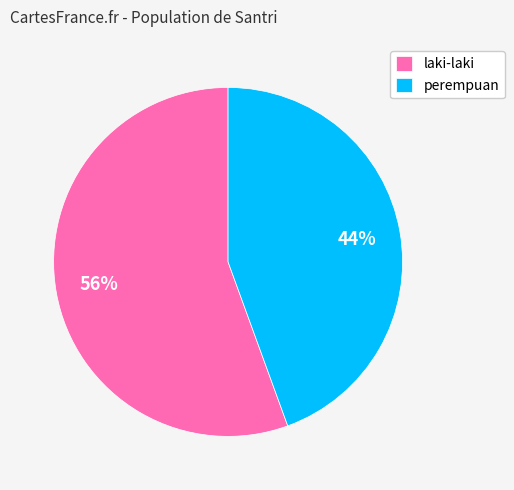

Do perempuan and laki-laki together represent more than half of the pie?

Yes